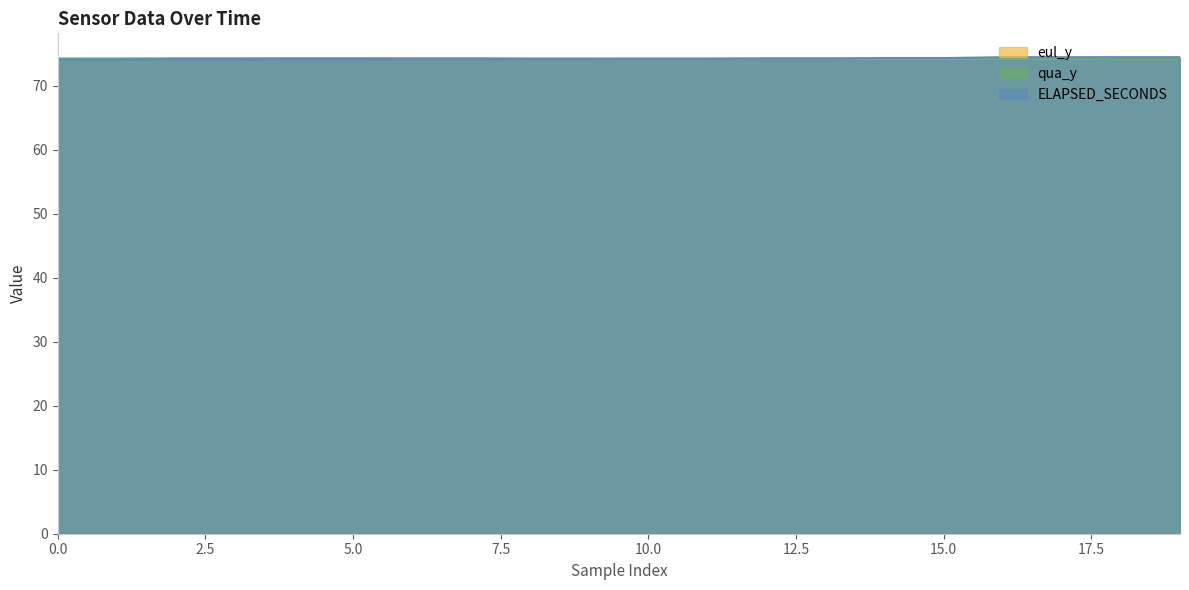

Reading right to left, what are all the values shown in this chart?

eul_y: 19=74.2	18=74.2	17=74.2	16=74.2	15=74.2	14=74.2	13=74.3	12=74.3	11=74.2	10=74.2	9=74.2	8=74.2	7=74.3	6=74.3	5=74.3	4=74.3	3=74.3	2=74.3	1=74.2	0=74.2
qua_y: 19=74.2	18=74.2	17=74.2	16=74.2	15=74.2	14=74.2	13=74.3	12=74.3	11=74.2	10=74.2	9=74.2	8=74.2	7=74.3	6=74.3	5=74.3	4=74.3	3=74.3	2=74.3	1=74.2	0=74.2
ELAPSED_SECONDS: 19=74.5	18=74.5	17=74.5	16=74.5	15=74.3	14=74.3	13=74.2	12=74.2	11=74.2	10=74.2	9=74.2	8=74.2	7=74.2	6=74.2	5=74.2	4=74.2	3=74.2	2=74.2	1=74.1	0=74.1